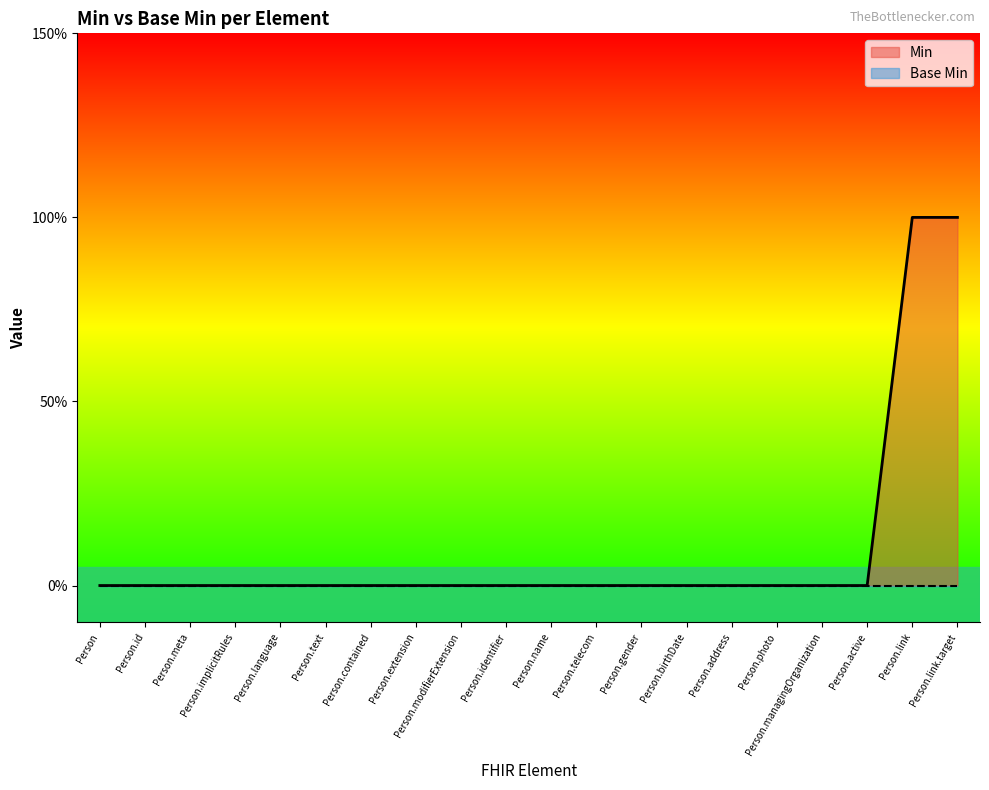

Is it true that the value at Person.implicitRules is 1?

False